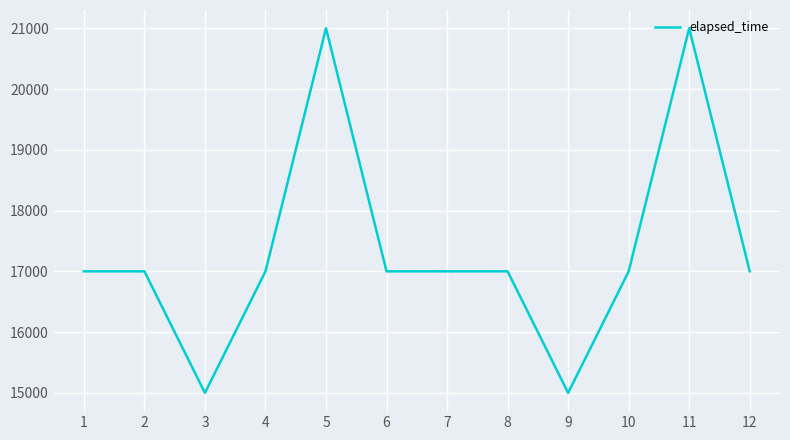

What is the approximate value at 8?

17000